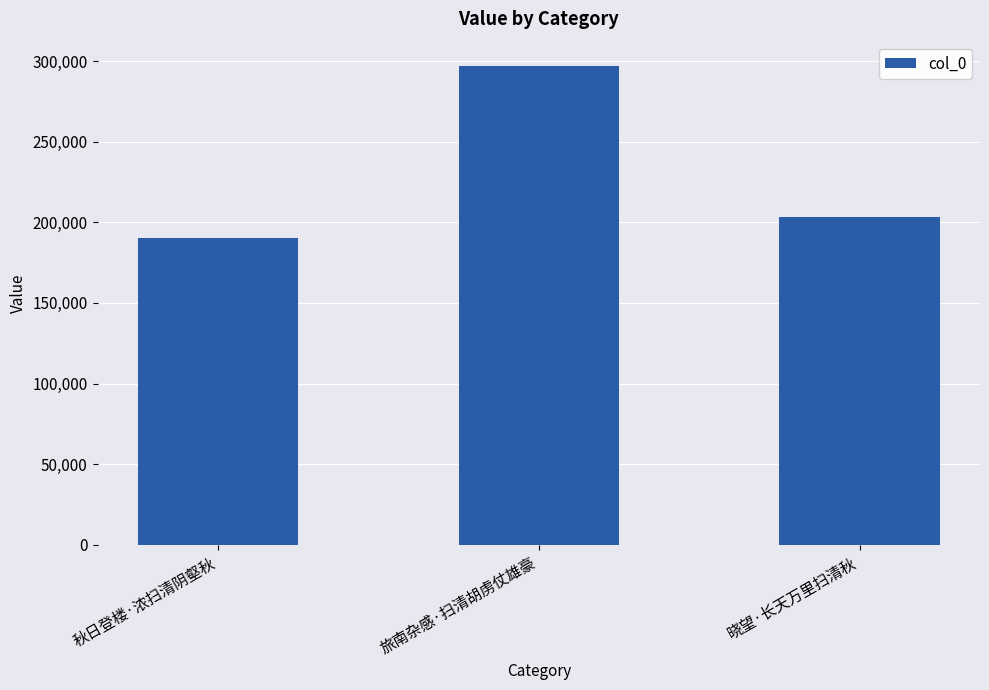

The chart shows a value of 320731 at 秋日登楼·浓扫清阴壑秋. True or false?

False